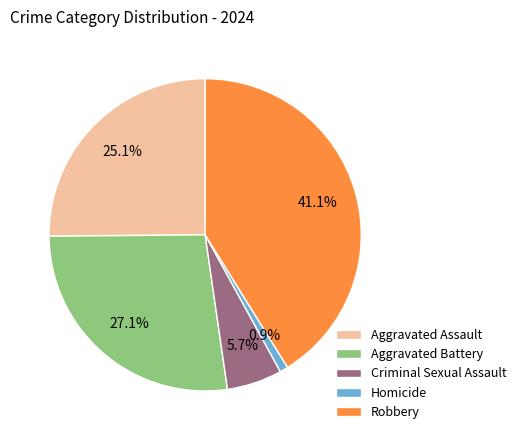

True or false: Robbery accounts for 41% of the total.

True